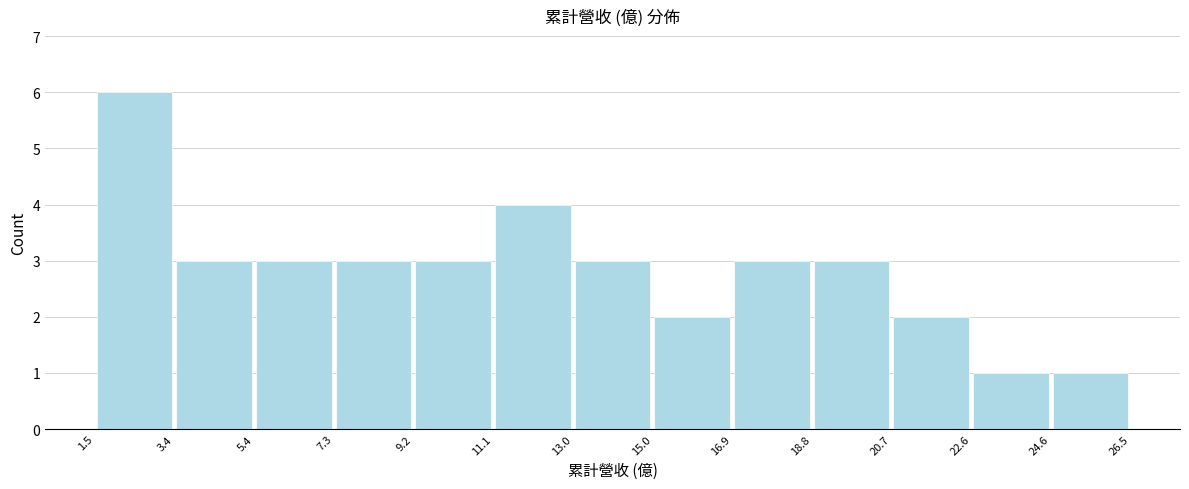

Which range on the x-axis has the tallest bar?

1.5 to 3.4